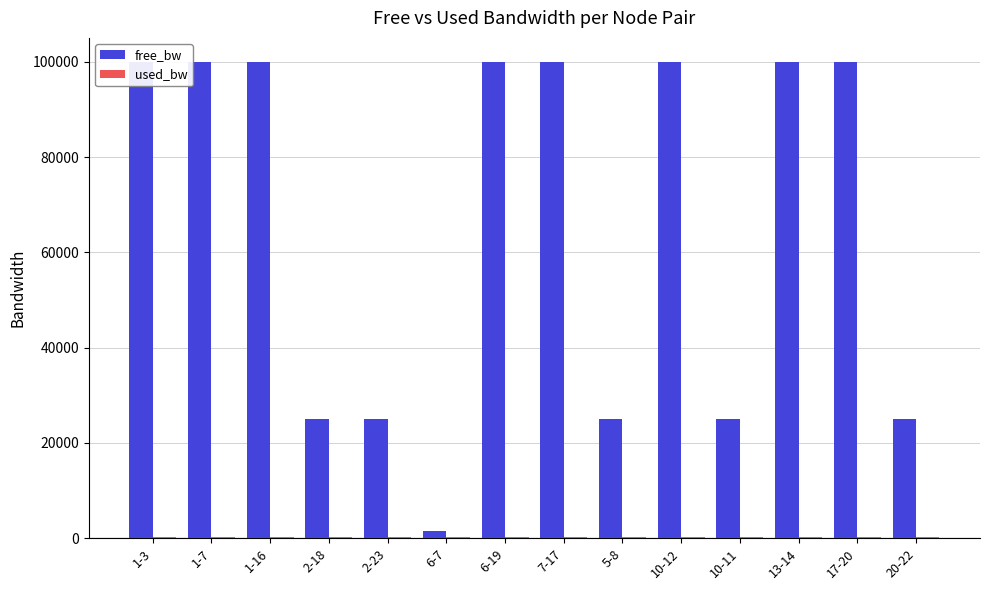

Rank the series by their maximum value, from lowest to highest.

used_bw, free_bw